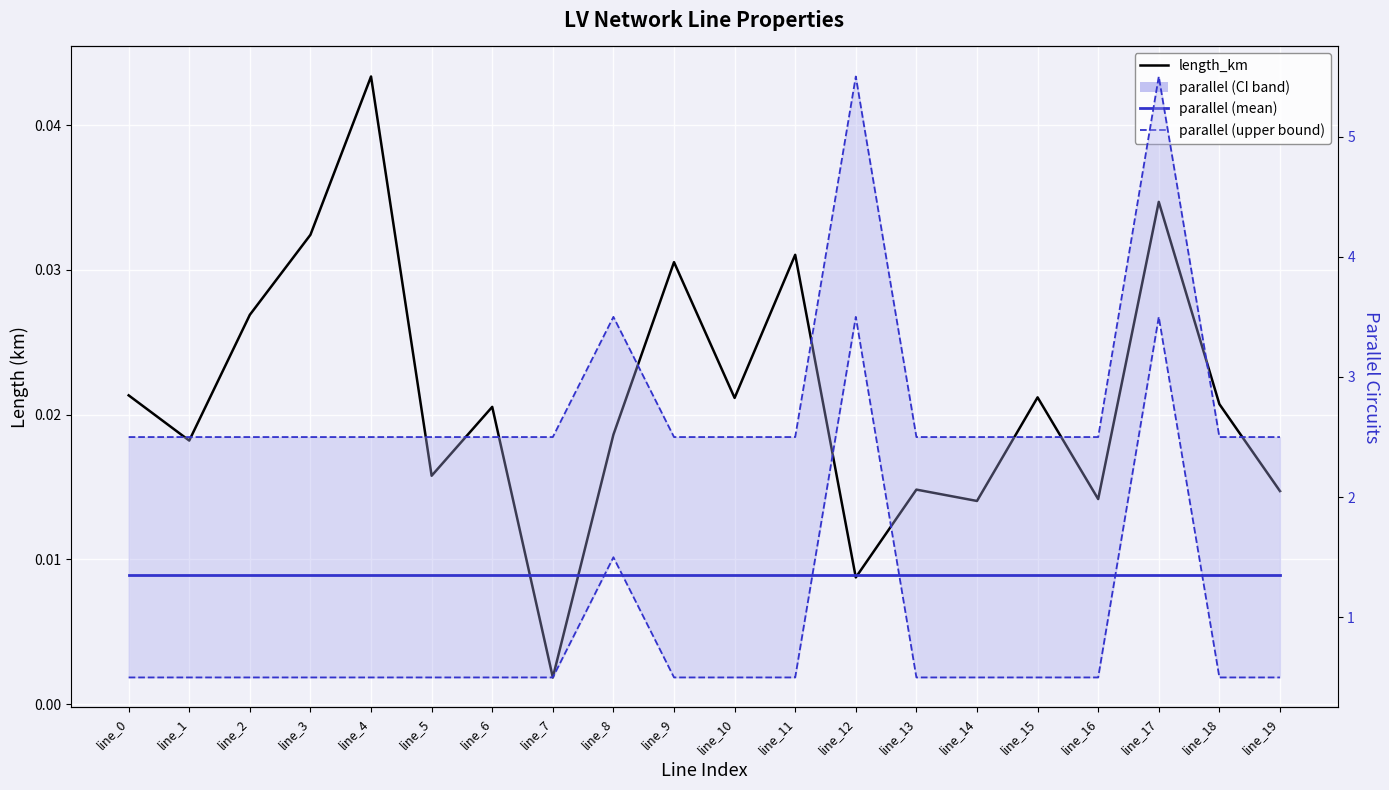

Between line_3 and line_1, which is larger?

line_3